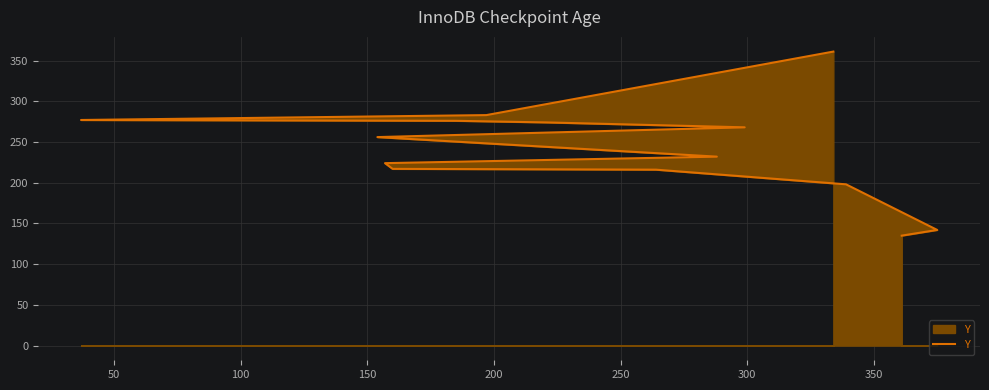

What is the greatest value displayed?

361